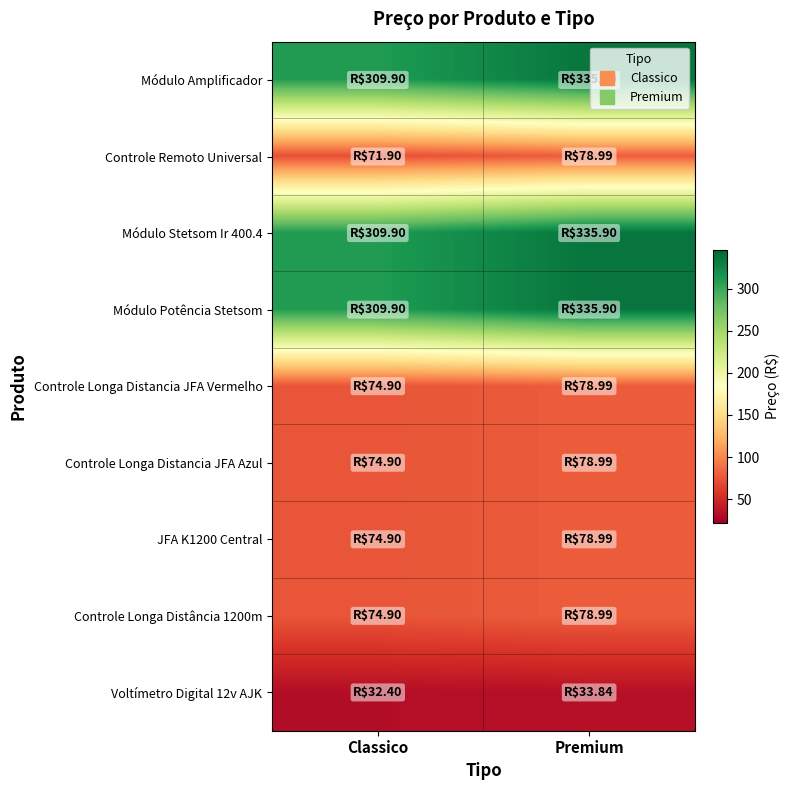

At Classico, list the series in order from smallest to largest.

Voltímetro Digital 12v AJK, Controle Remoto Universal, Controle Longa Distancia JFA Vermelho, Controle Longa Distancia JFA Azul, JFA K1200 Central, Controle Longa Distância 1200m, Módulo Amplificador, Módulo Stetsom Ir 400.4, Módulo Potência Stetsom